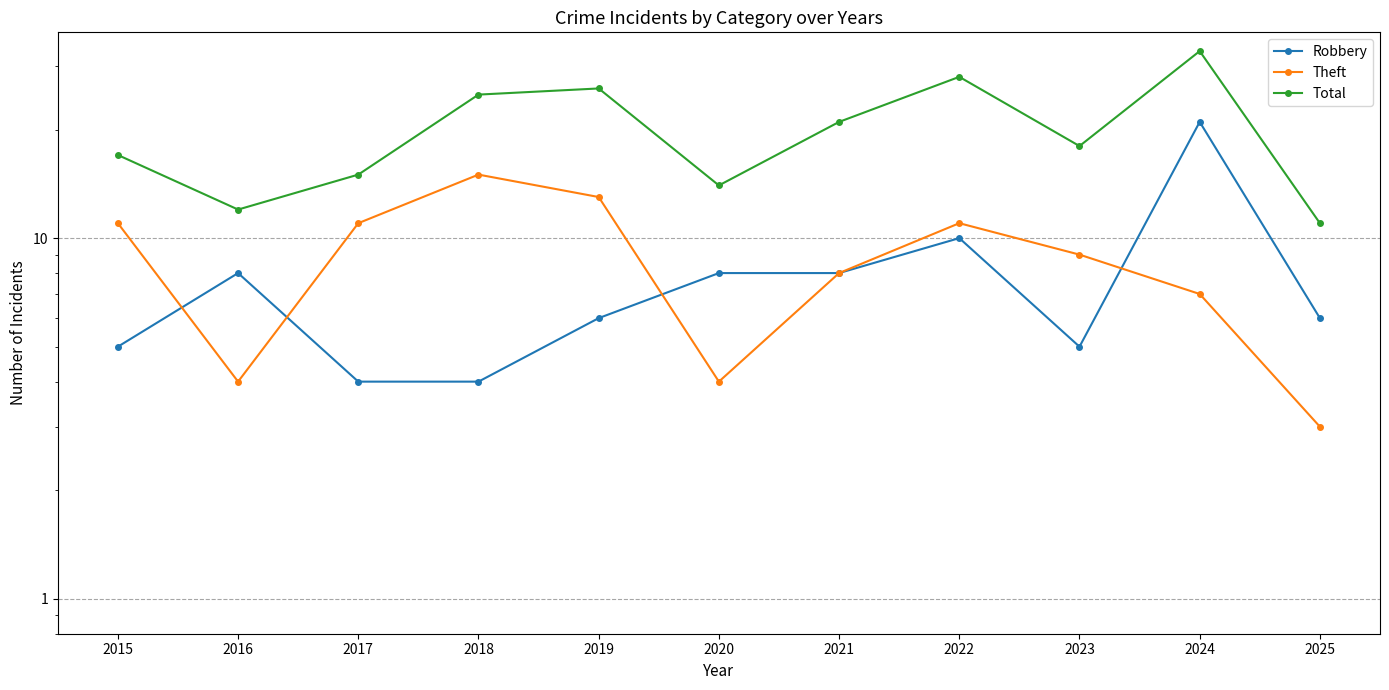

The Total series shows 7 at 2025. True or false?

False